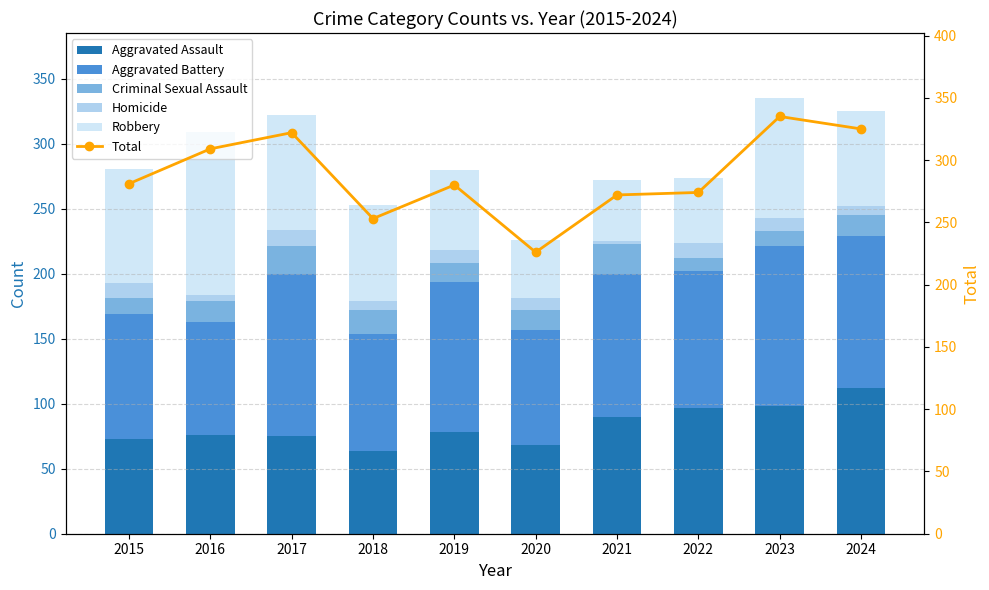

How many data points in Homicide are above 10?

3